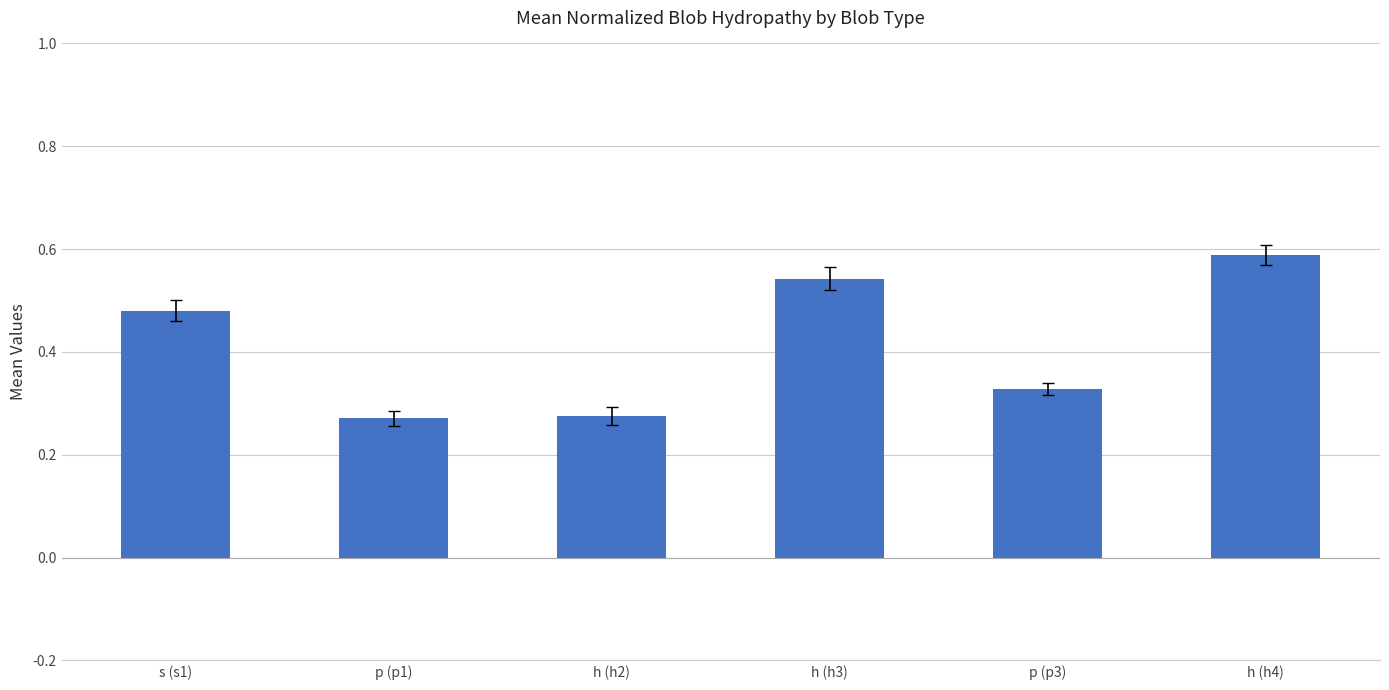

What is the change in value from p (p3) to h (h4)?

+0.3